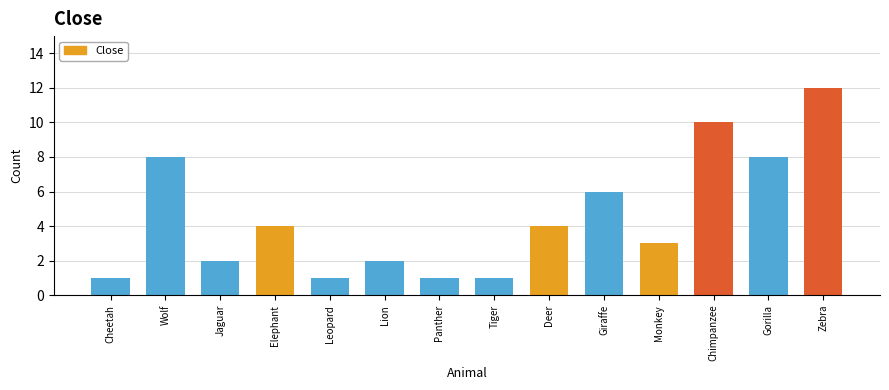

What is the sum of the values at Tiger and Wolf?

9